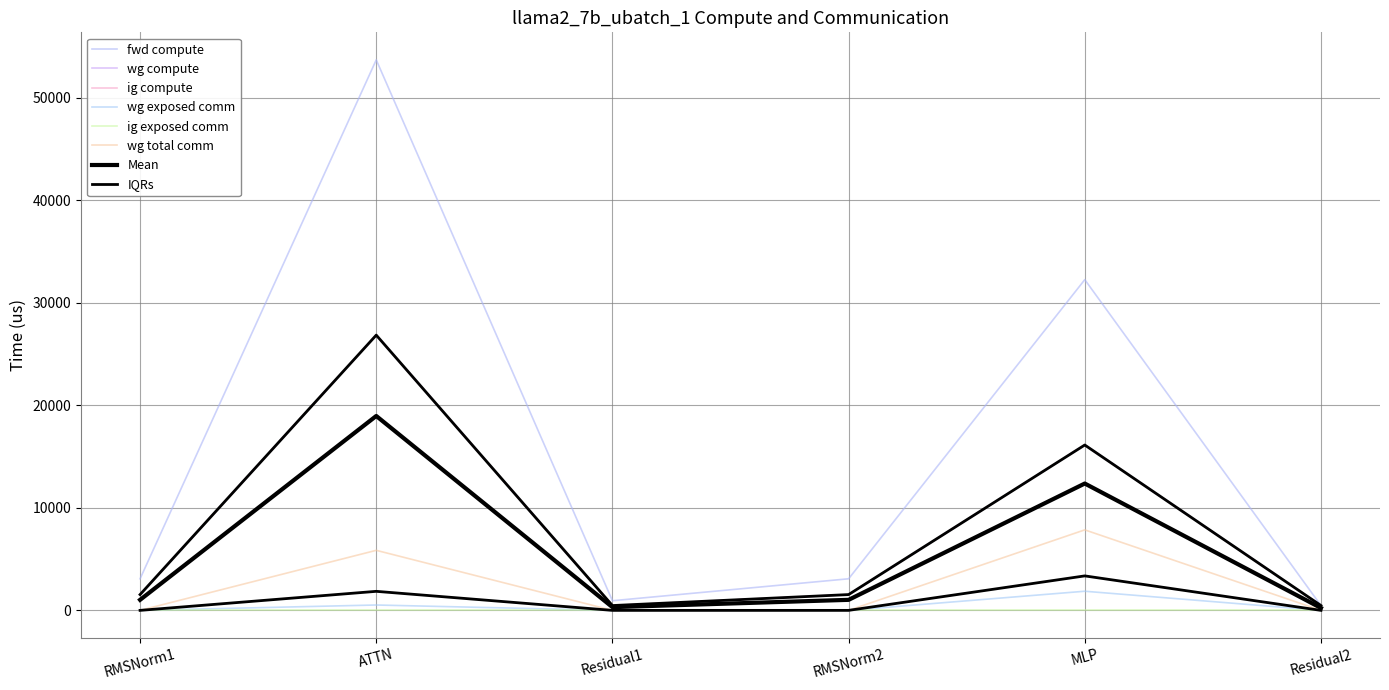

At which label does wg exposed comm reach its peak?

MLP